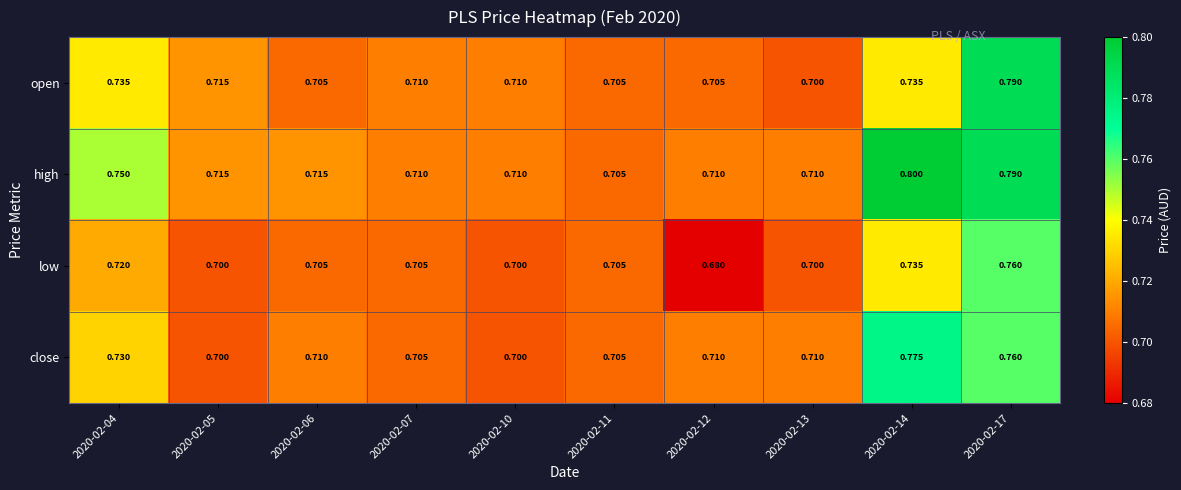

How many distinct data groups are displayed?

4